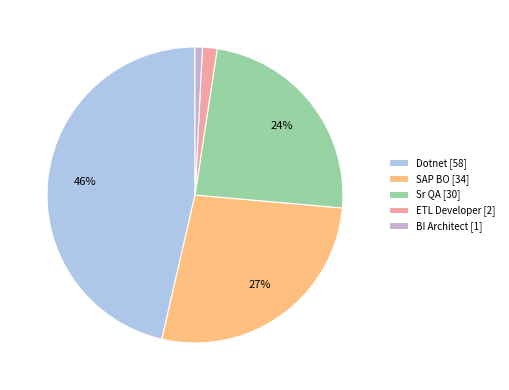

True or false: SAP BO accounts for 34% of the total.

False